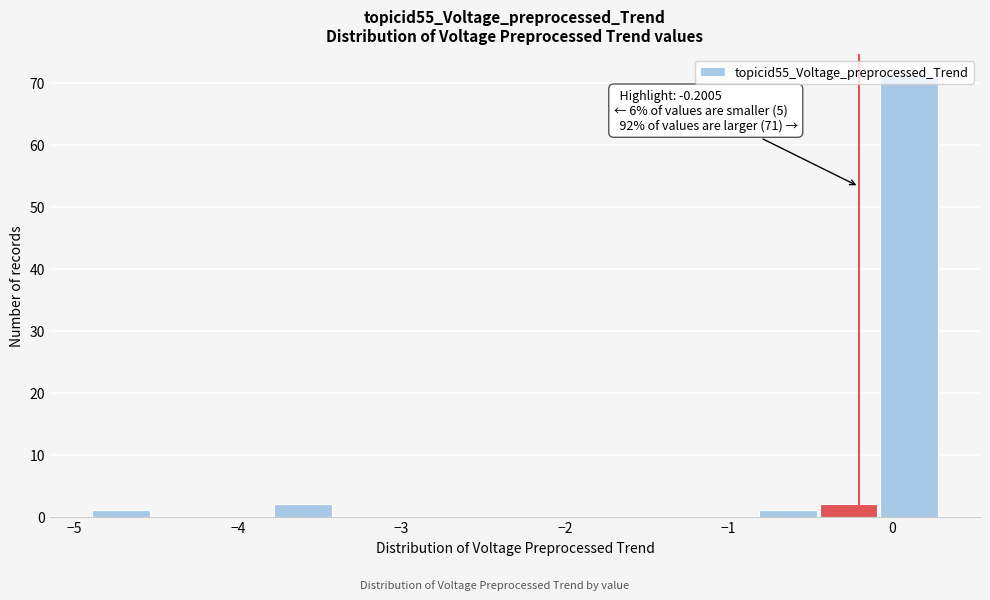

Around what value on the x-axis is the tallest bar? Give the approximate position of its centre, as read against the axis.

0.1